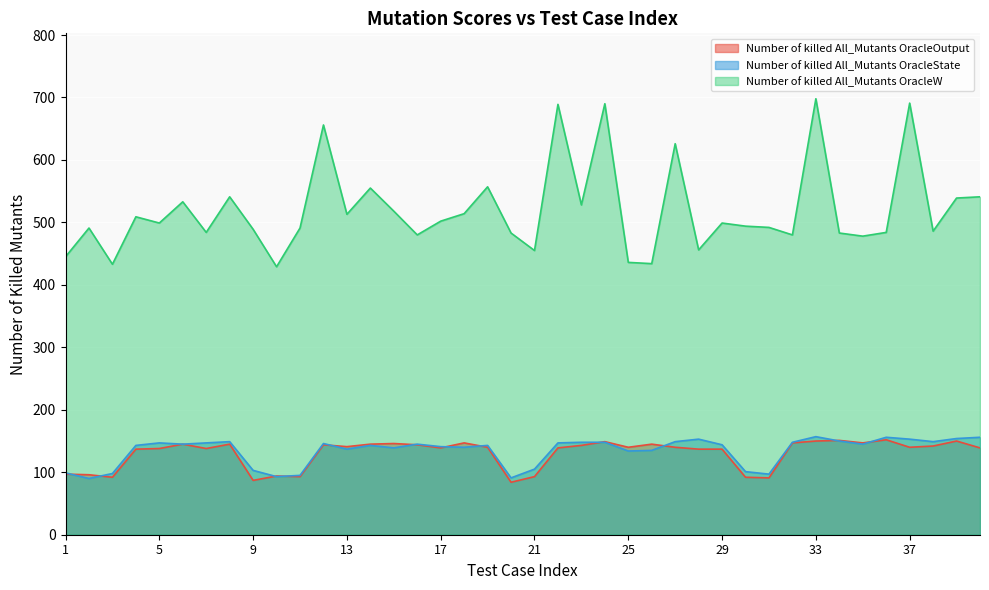

What are all the series names shown in the legend?

Number of killed All_Mutants OracleOutput, Number of killed All_Mutants OracleState, Number of killed All_Mutants OracleW